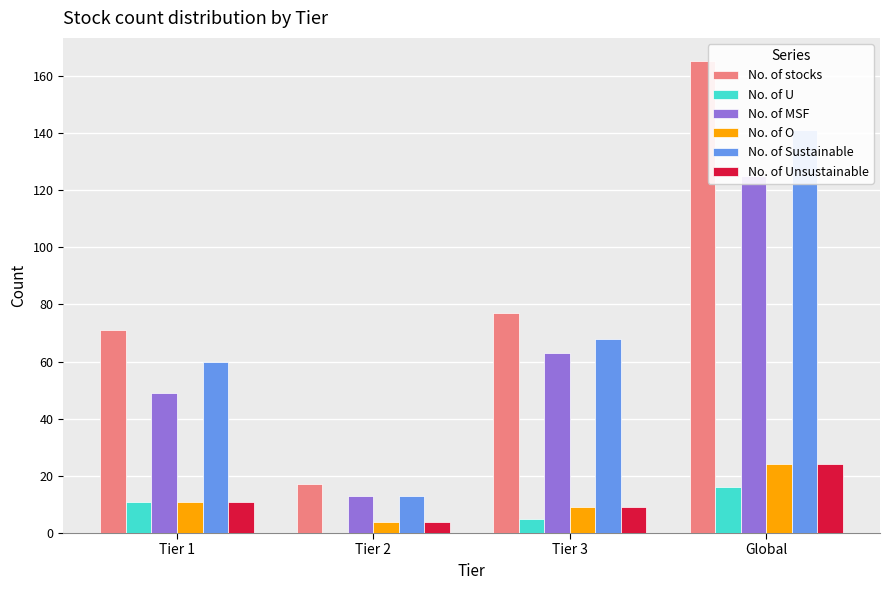

Reading left to right, transcribe all the data shown in this chart.

No. of stocks: 71	17	77	165
No. of U: 11	0	5	16
No. of MSF: 49	13	63	125
No. of O: 11	4	9	24
No. of Sustainable: 60	13	68	141
No. of Unsustainable: 11	4	9	24